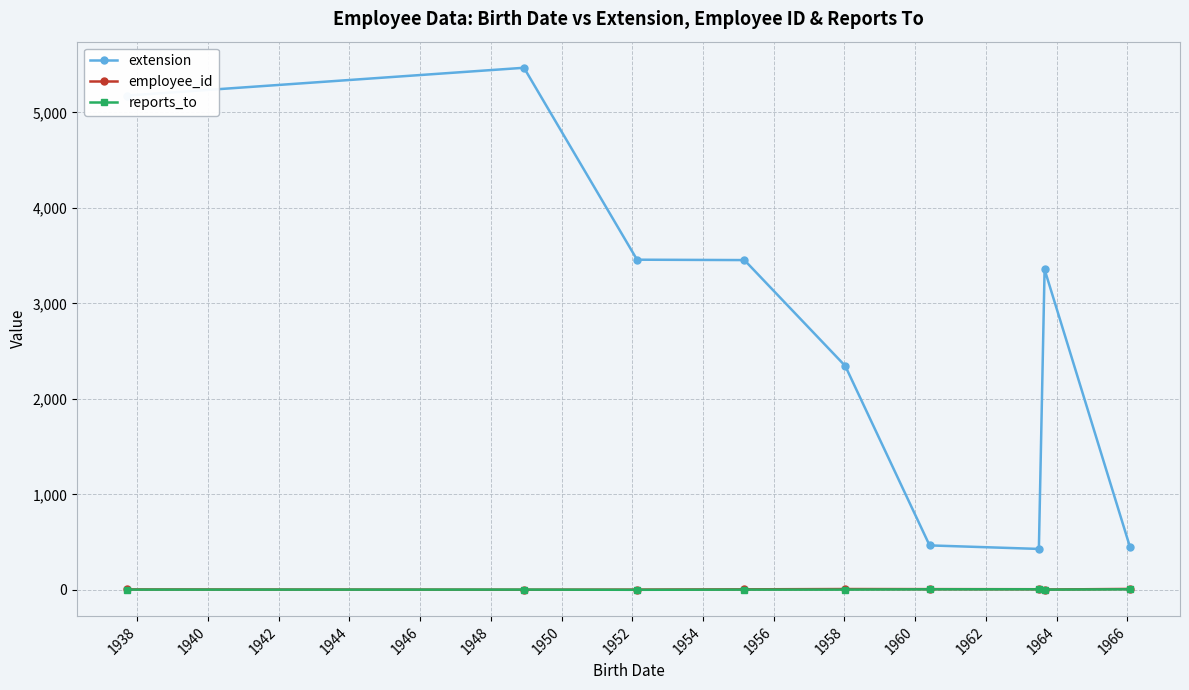

True or false: extension and reports_to intersect in this chart.

False